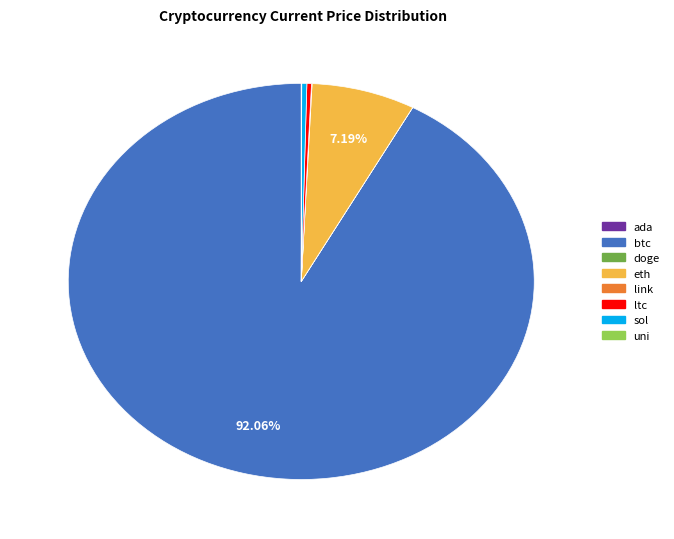

Which slice is the largest?

btc